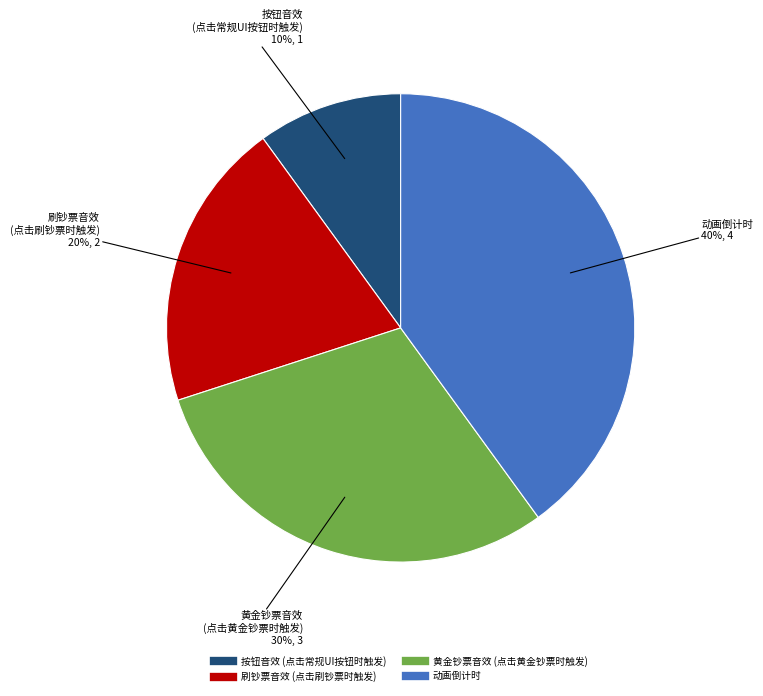

To the nearest percent, what is the difference between the largest and smallest slice percentages?

30%